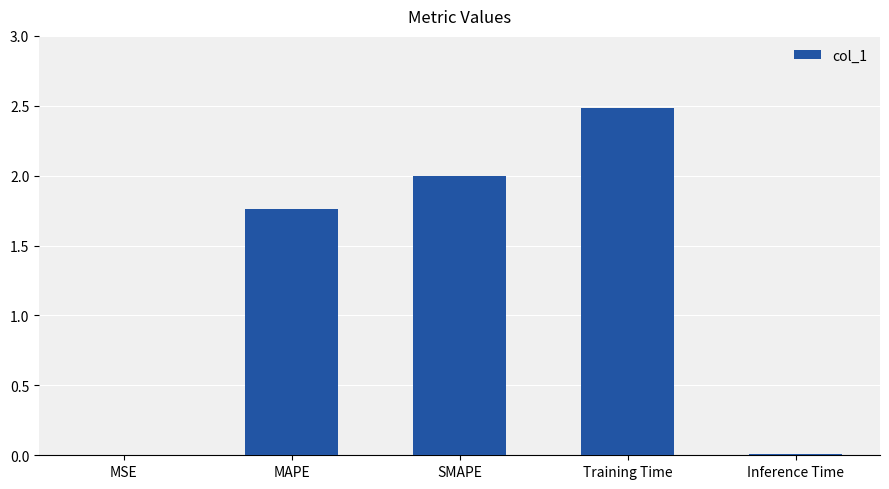

True or false: the data shows 2.7 at SMAPE.

False